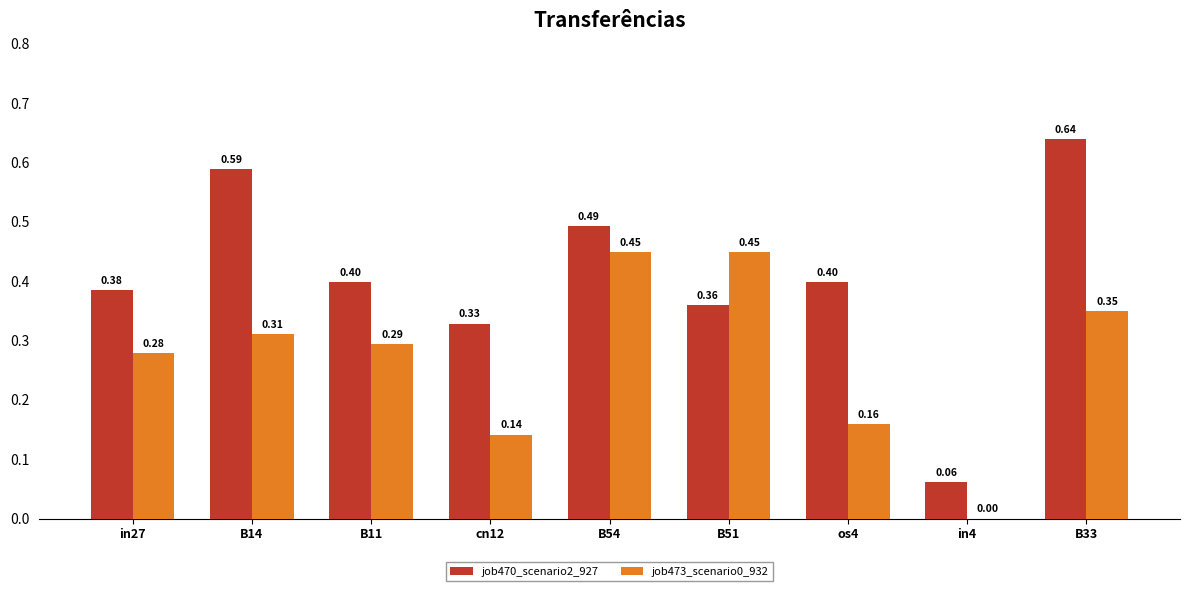

How many job470_scenario2_927 values are between 0 and 1?

9